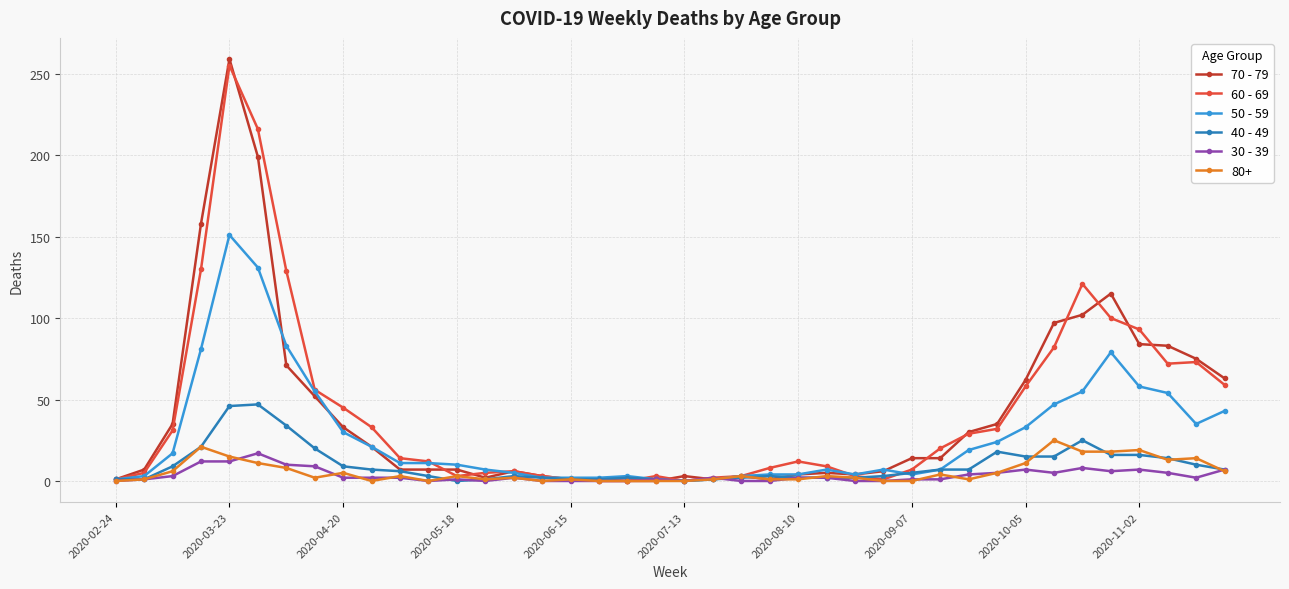

How many series are shown in this chart?

6